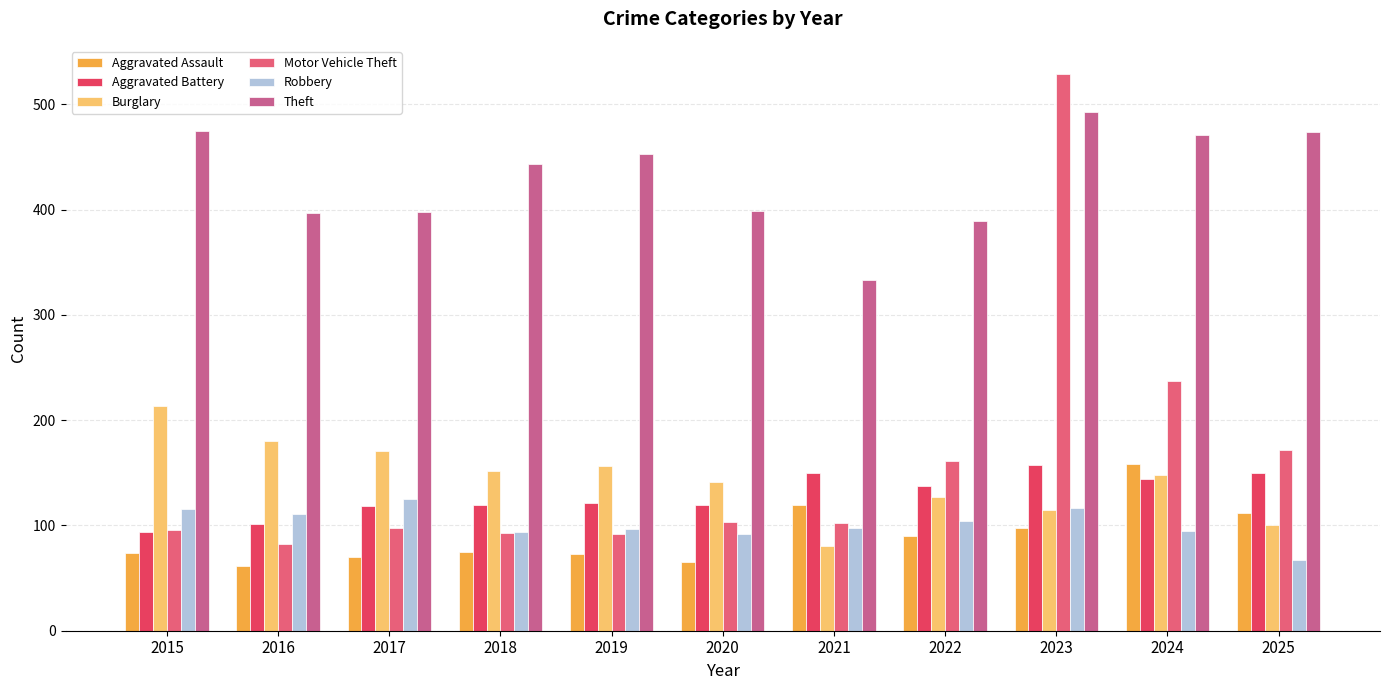

How many bars are there in each group?

6